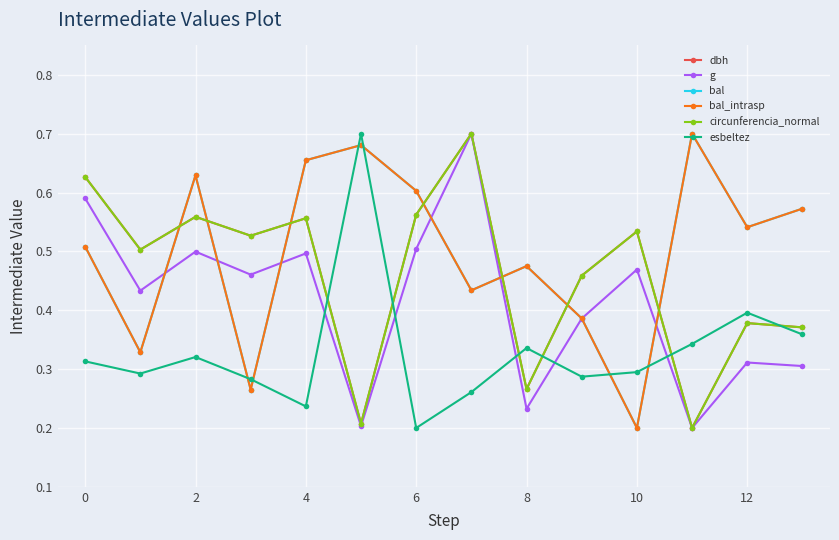

Does the chart have visible grid lines?

Yes